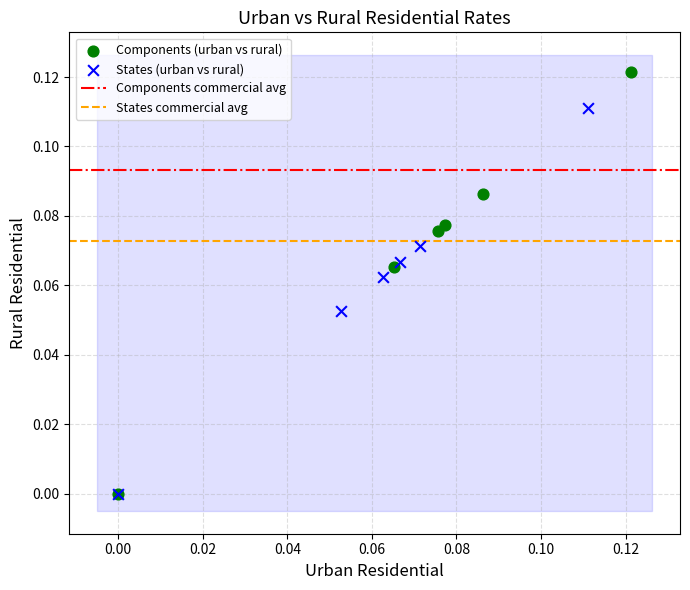

Which series has the largest Y range (max minus min)?

Components (urban vs rural)